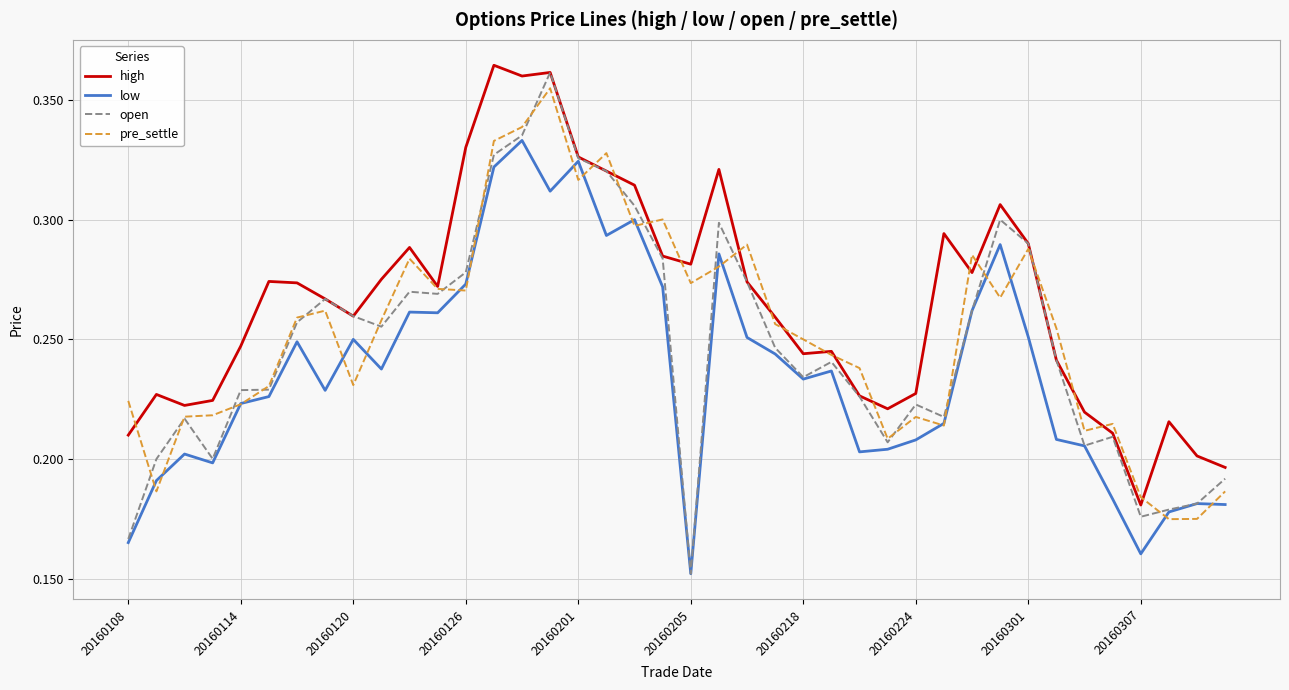

List the series in order of their overall mean, lowest first.

low, open, pre_settle, high